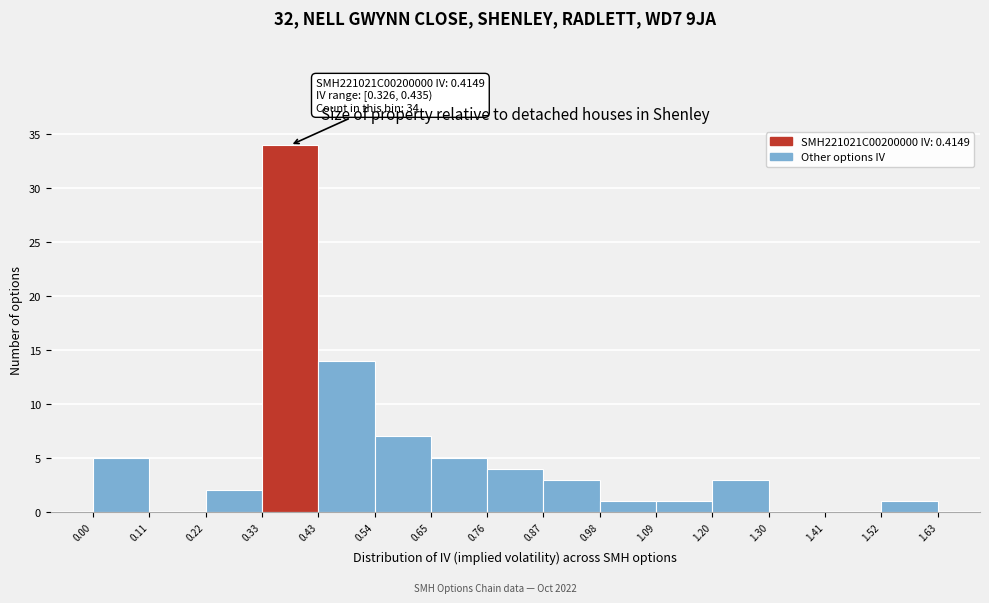

Over which range of the x-axis is the bar tallest?

0.33 to 0.43